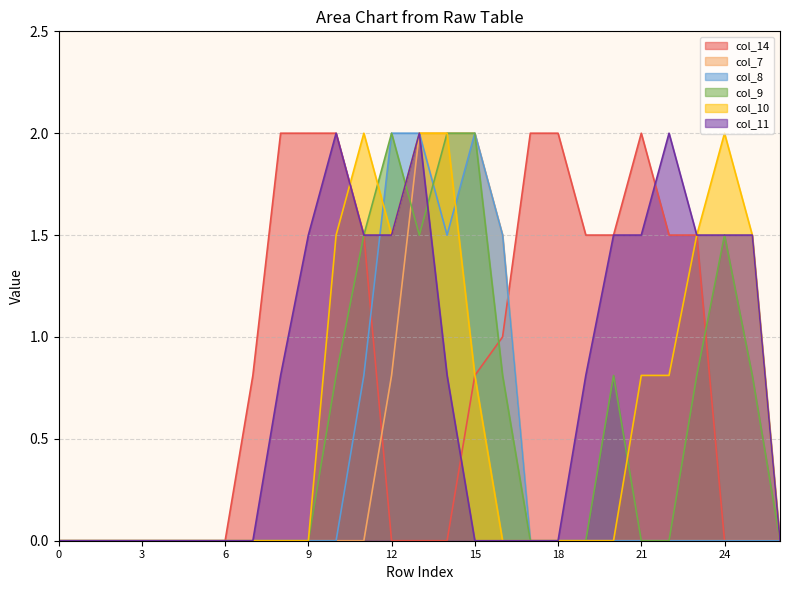

Reading right to left, extract all data points from this chart.

col_14: 0.0	0.0	0.0	1.5	1.5	2.0	1.5	1.5	2.0	2.0	1.0	0.8	0.0	0.0	0.0	1.5	2.0	2.0	2.0	0.8	0.0	0.0	0.0	0.0	0.0	0.0	0.0
col_7: 0.0	0.0	0.0	0.0	0.0	0.0	0.0	0.0	0.0	0.0	1.5	2.0	2.0	2.0	0.8	0.0	0.0	0.0	0.0	0.0	0.0	0.0	0.0	0.0	0.0	0.0	0.0
col_8: 0.0	0.0	0.0	0.0	0.0	0.0	0.0	0.0	0.0	0.0	1.5	2.0	1.5	2.0	2.0	0.8	0.0	0.0	0.0	0.0	0.0	0.0	0.0	0.0	0.0	0.0	0.0
col_9: 0.0	0.8	1.5	0.8	0.0	0.0	0.8	0.0	0.0	0.0	0.8	2.0	2.0	1.5	2.0	1.5	0.8	0.0	0.0	0.0	0.0	0.0	0.0	0.0	0.0	0.0	0.0
col_10: 0.0	1.5	2.0	1.5	0.8	0.8	0.0	0.0	0.0	0.0	0.0	0.8	2.0	2.0	1.5	2.0	1.5	0.0	0.0	0.0	0.0	0.0	0.0	0.0	0.0	0.0	0.0
col_11: 0.0	1.5	1.5	1.5	2.0	1.5	1.5	0.8	0.0	0.0	0.0	0.0	0.8	2.0	1.5	1.5	2.0	1.5	0.8	0.0	0.0	0.0	0.0	0.0	0.0	0.0	0.0